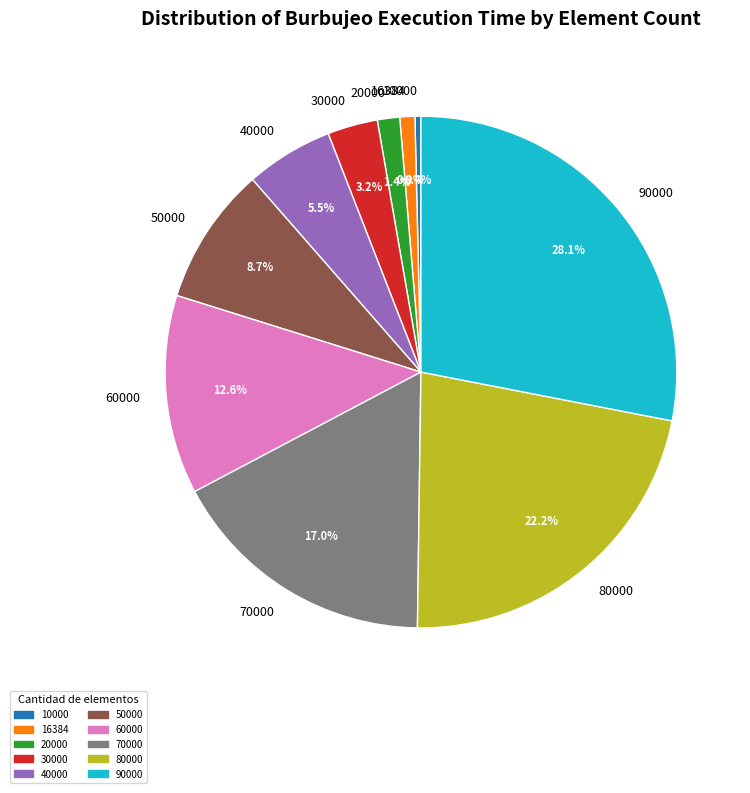

How many slices are in this pie chart?

10